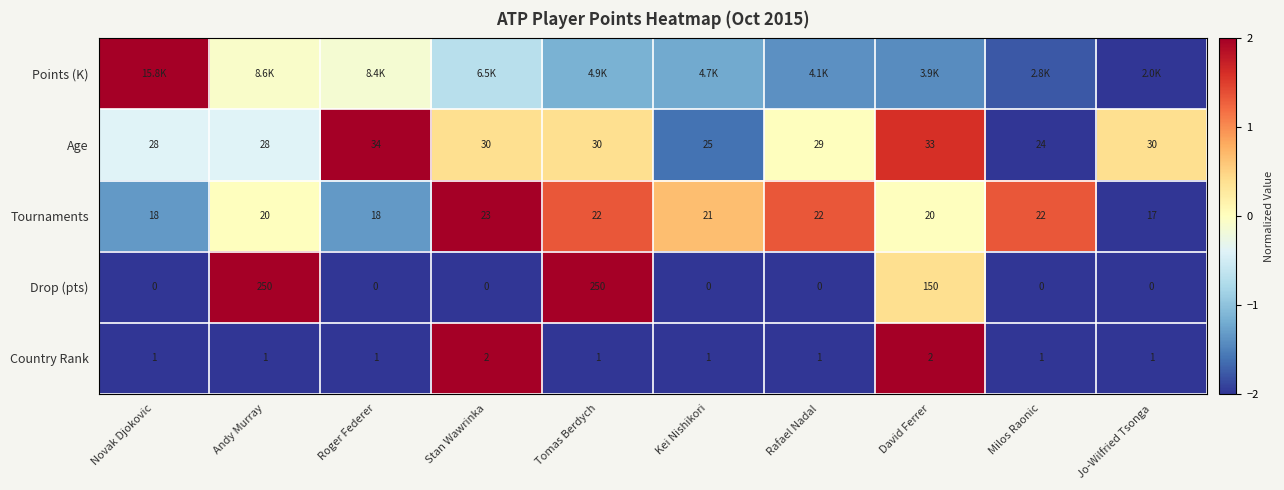

How many data points does each series have?

10